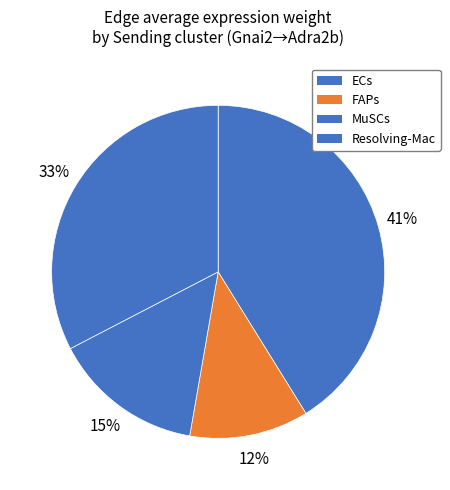

How many slices are in this pie chart?

4